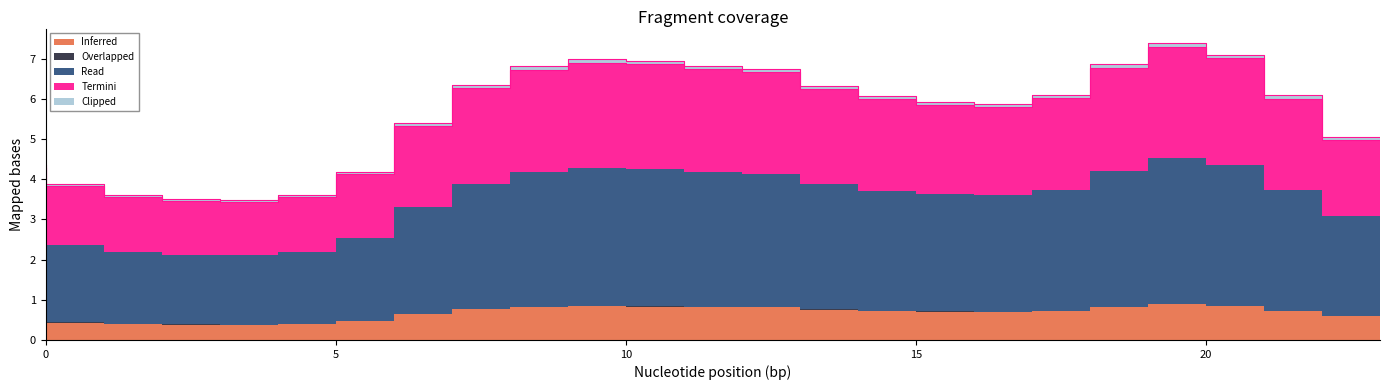

What is the value of the Clipped point at the 10th from the left?

0.1